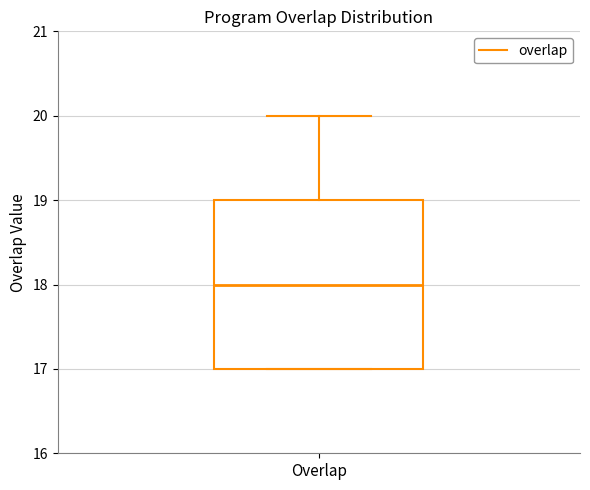

Transcribe this box plot: give where the median line is, the range the box spans, and where the two whiskers end, as read against the y-axis. The values are not printed on the chart, so give them approximately, as read against the axis.

median 18, box 17 to 19, whiskers 17 to 20